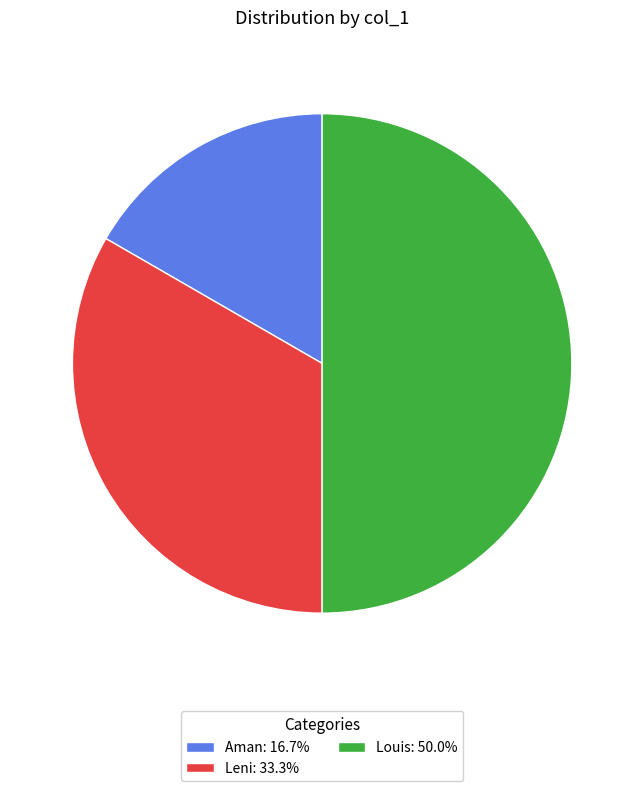

Which slice is the largest?

Louis